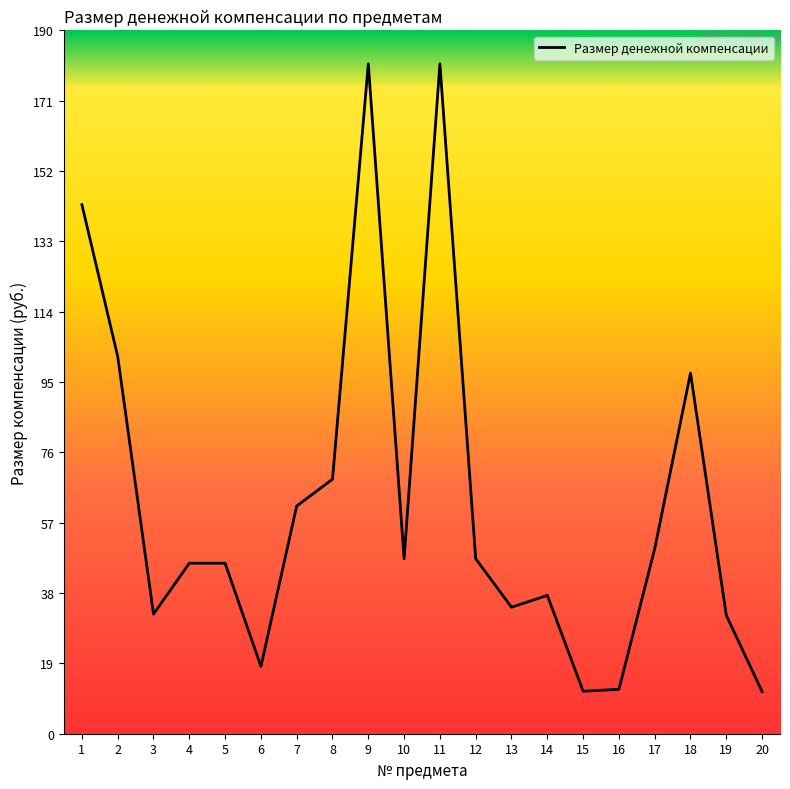

At which label does the data first exceed 47?

1